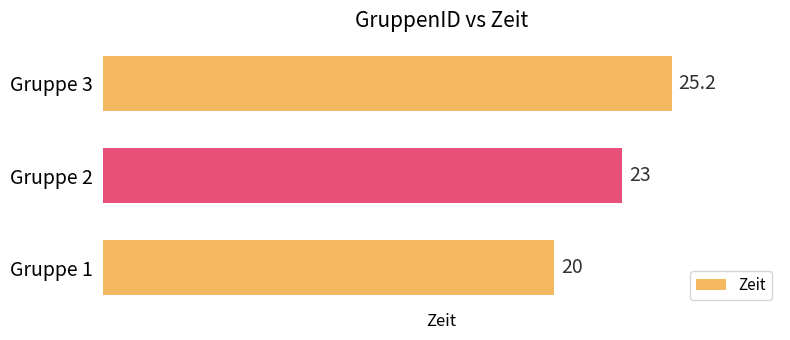

At which label is the value closest to 22?

Gruppe 2